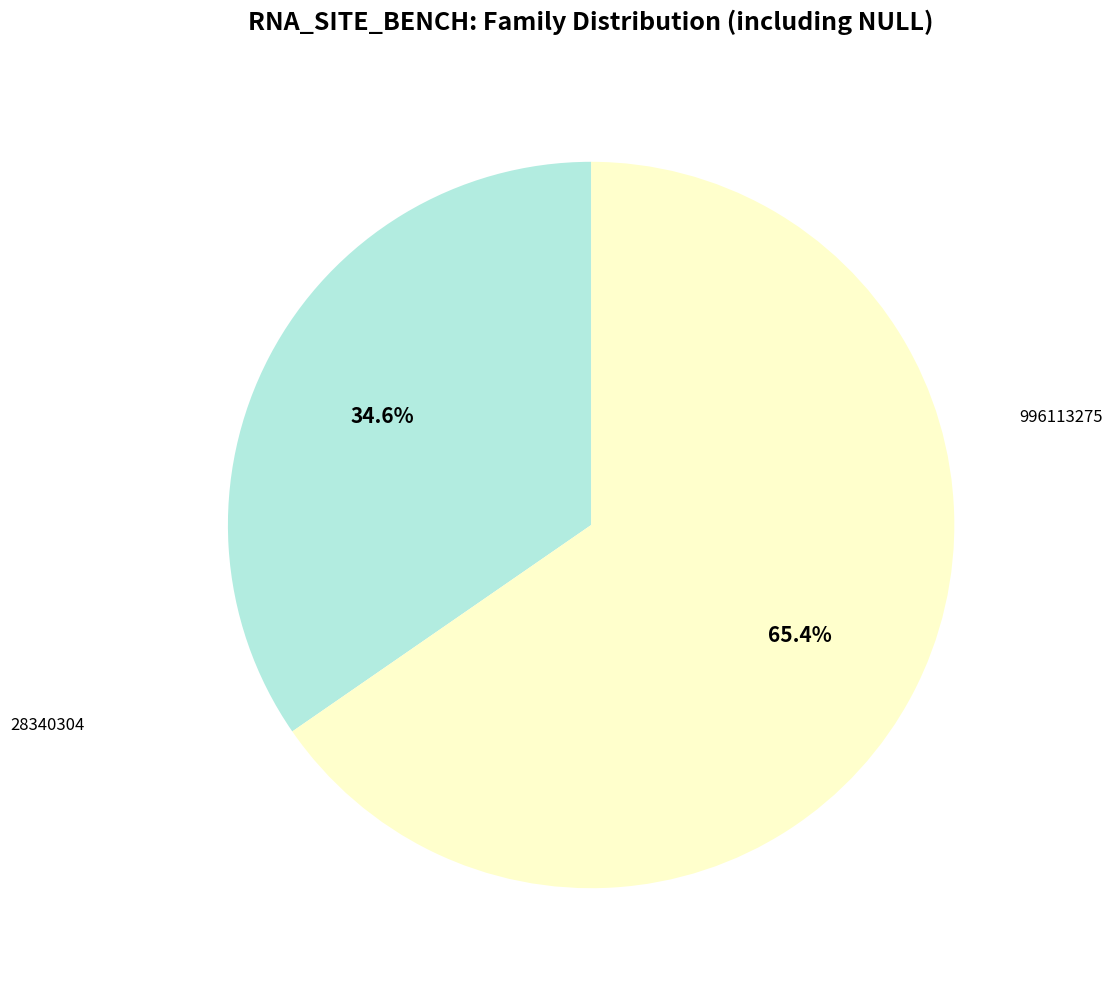

To the nearest percent, what percentage of the pie is 28340304?

65%